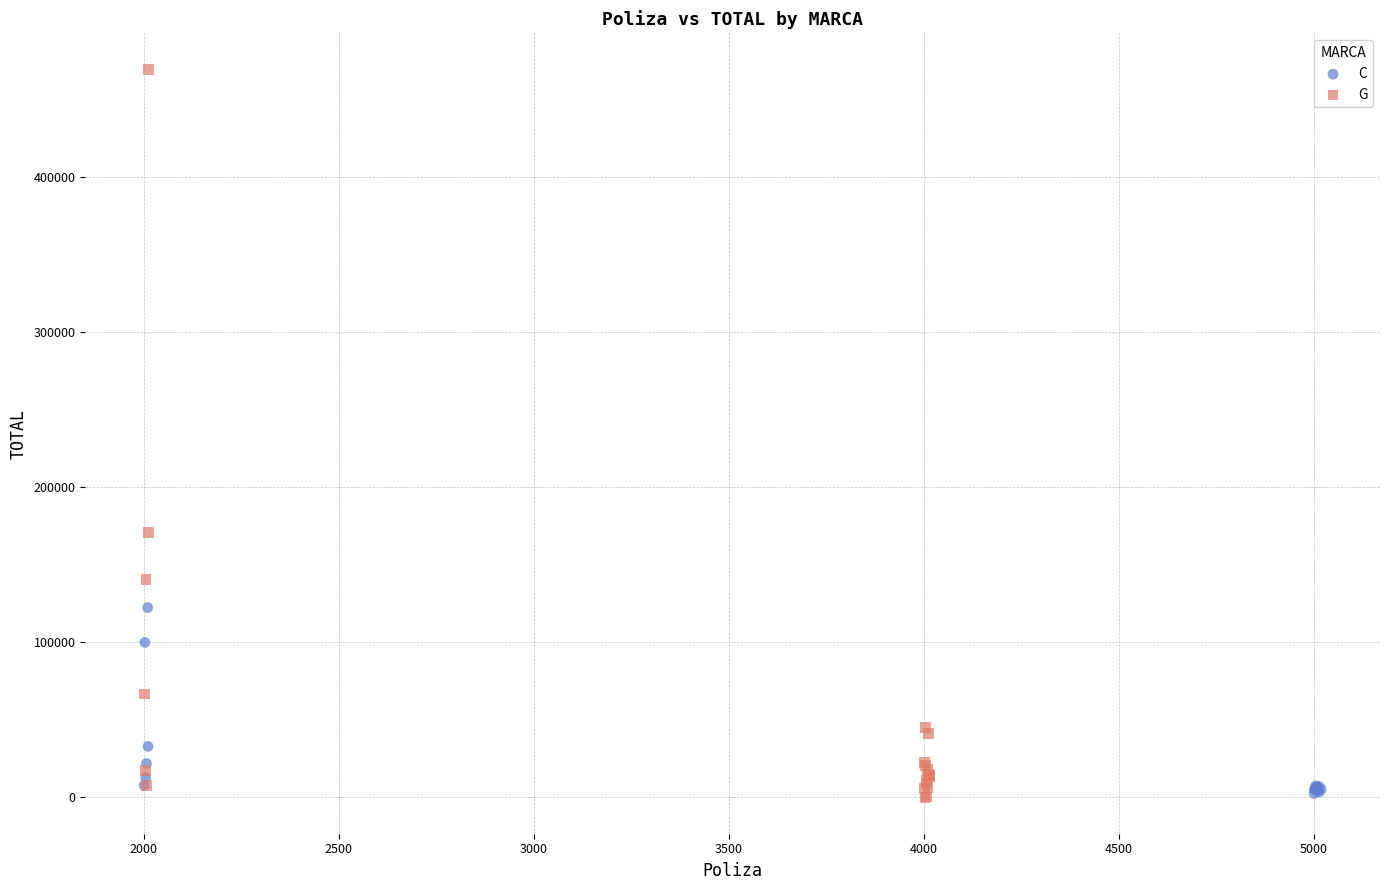

Which series has the largest Y range (max minus min)?

G